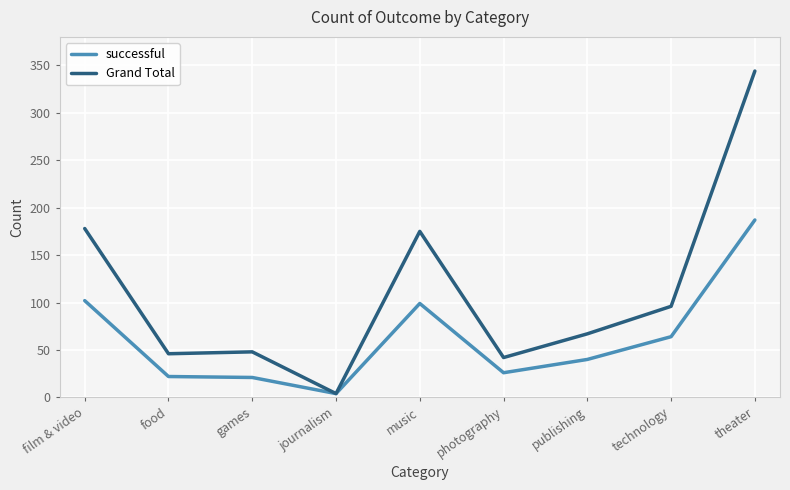

What is the sum of all Grand Total values?

1000